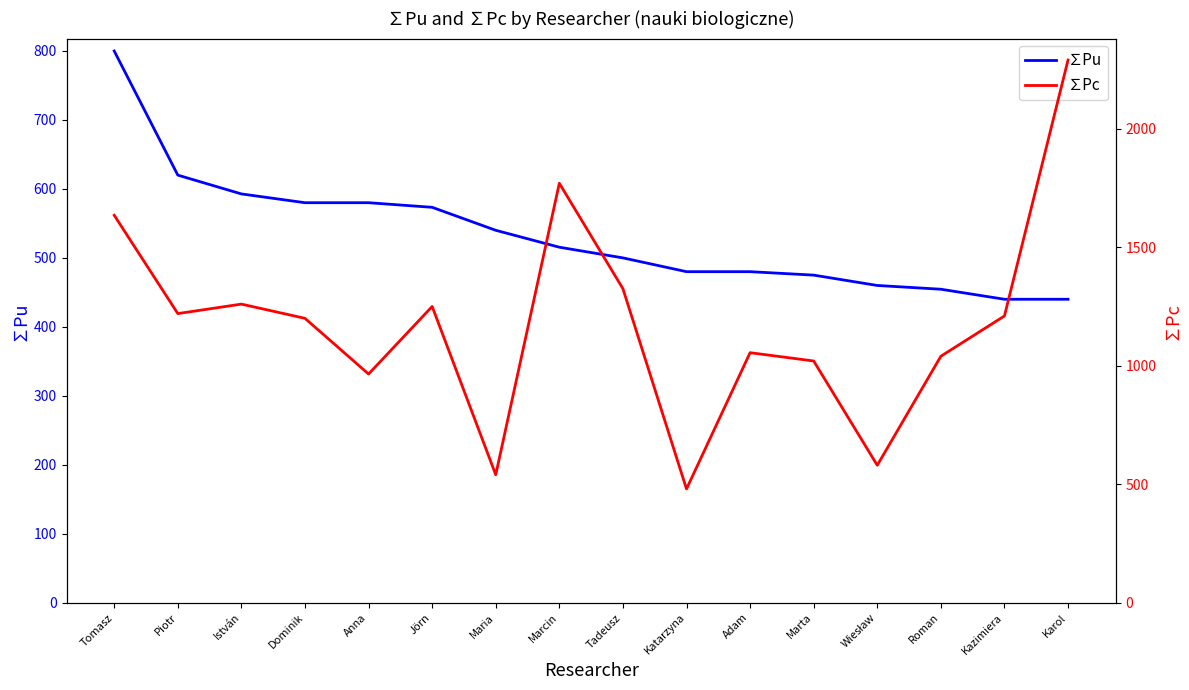

True or false: ∑Pc has more than 2 interior local peaks.

True